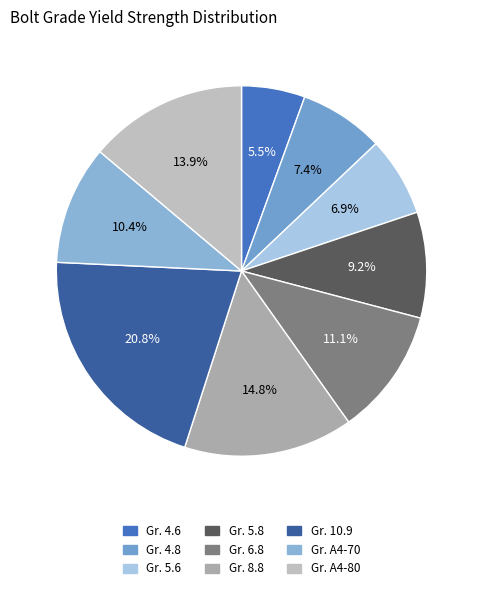

To the nearest percent, what portion does Gr. A4-80 represent?

14%